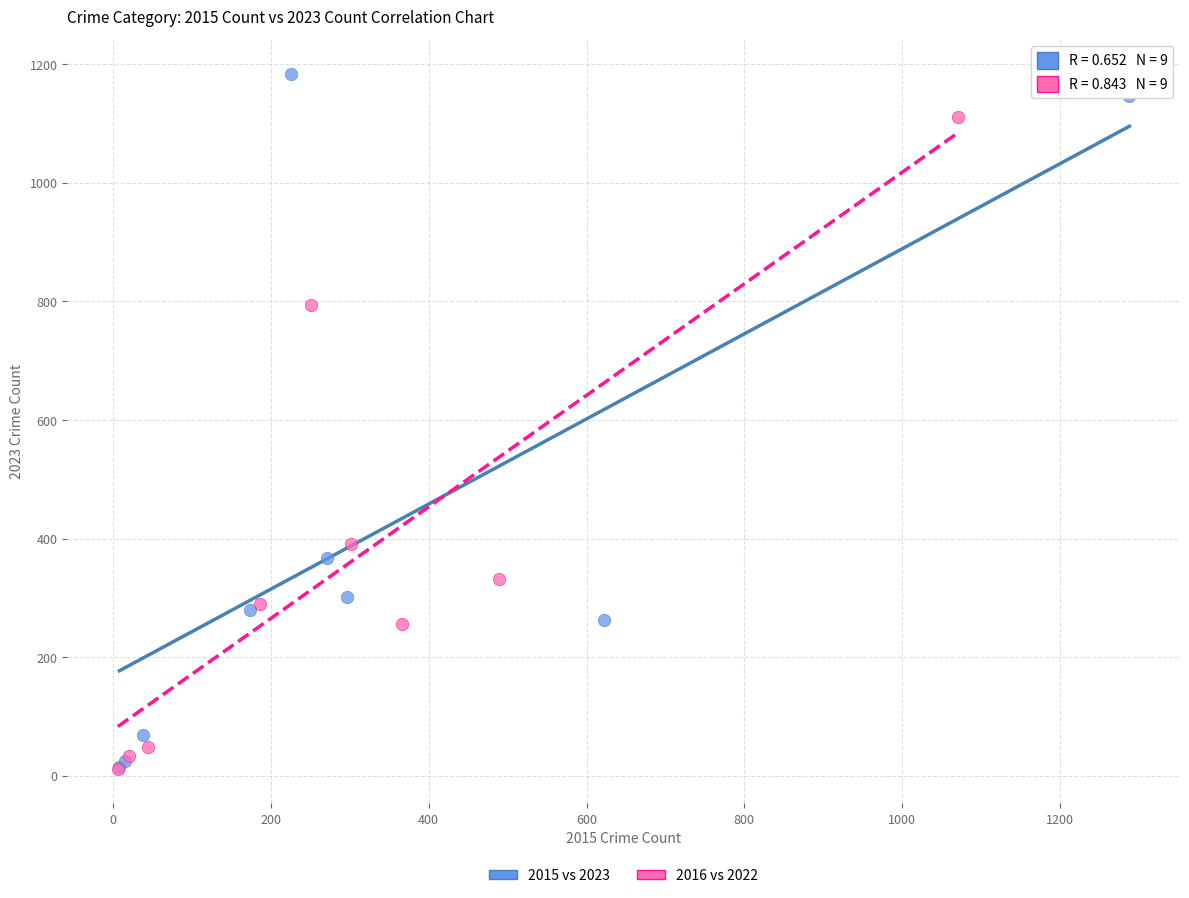

What are all the series names shown in the legend?

2015 vs 2023, 2016 vs 2022